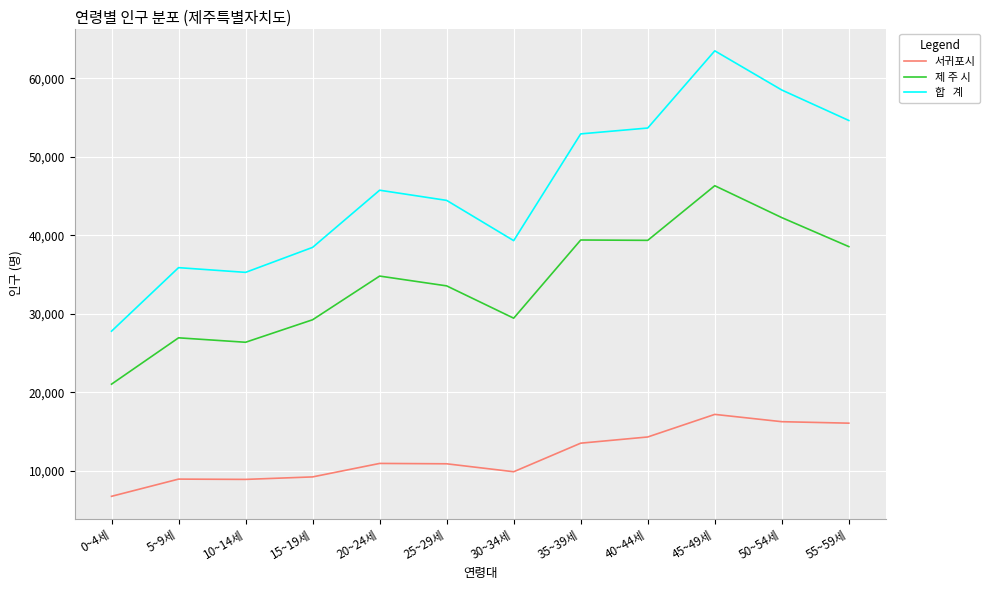

What is the total value across all series at 10~14세?

70542